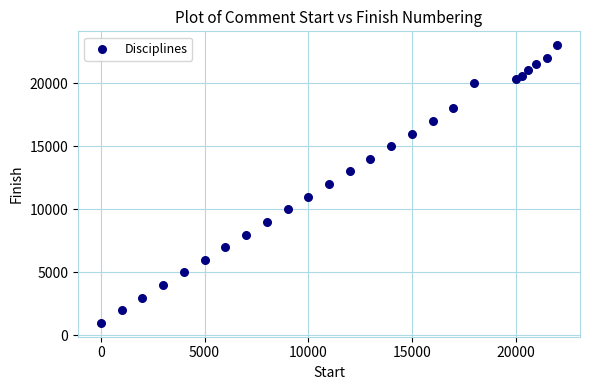

What is the range of Y values (max minus min)?

22000